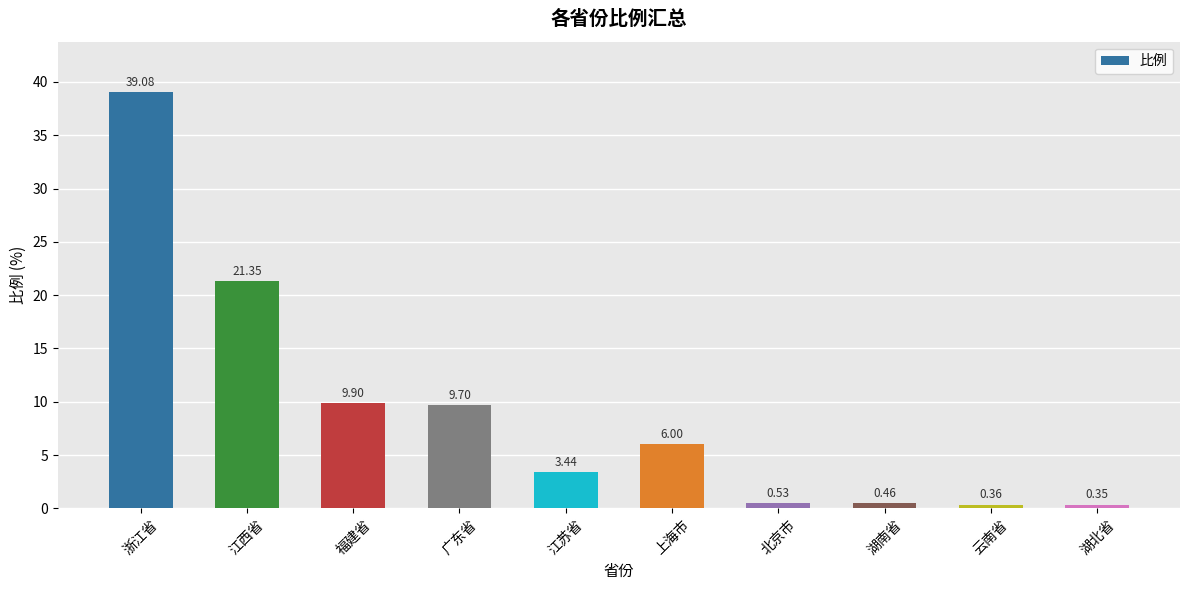

What position from the left is 上海市?

6